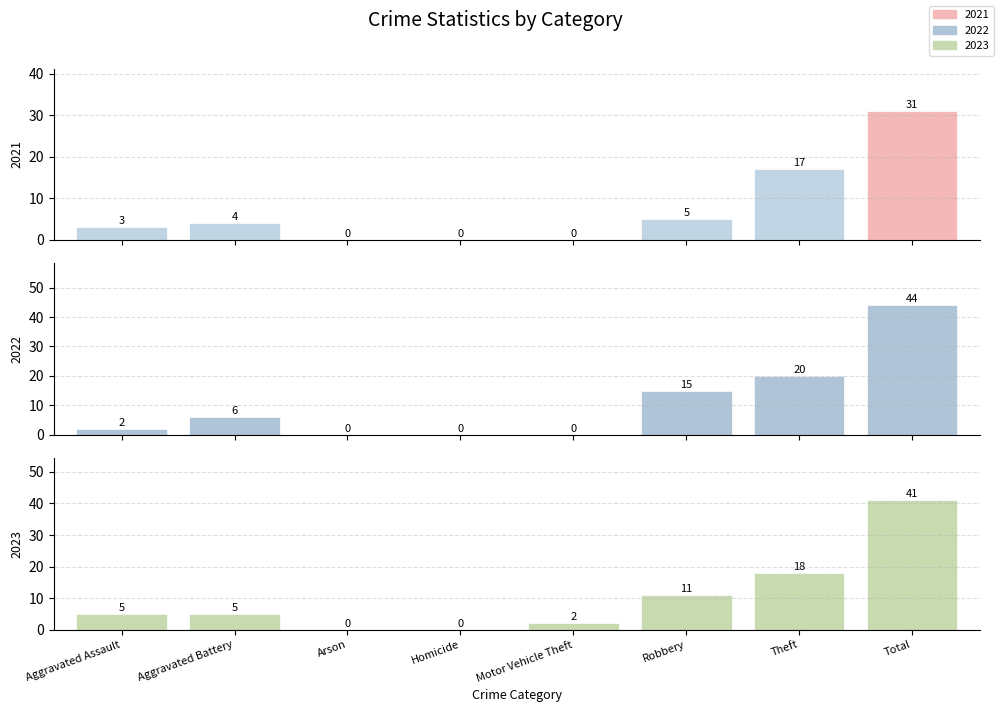

How many positive values does the 2017 series have?

6